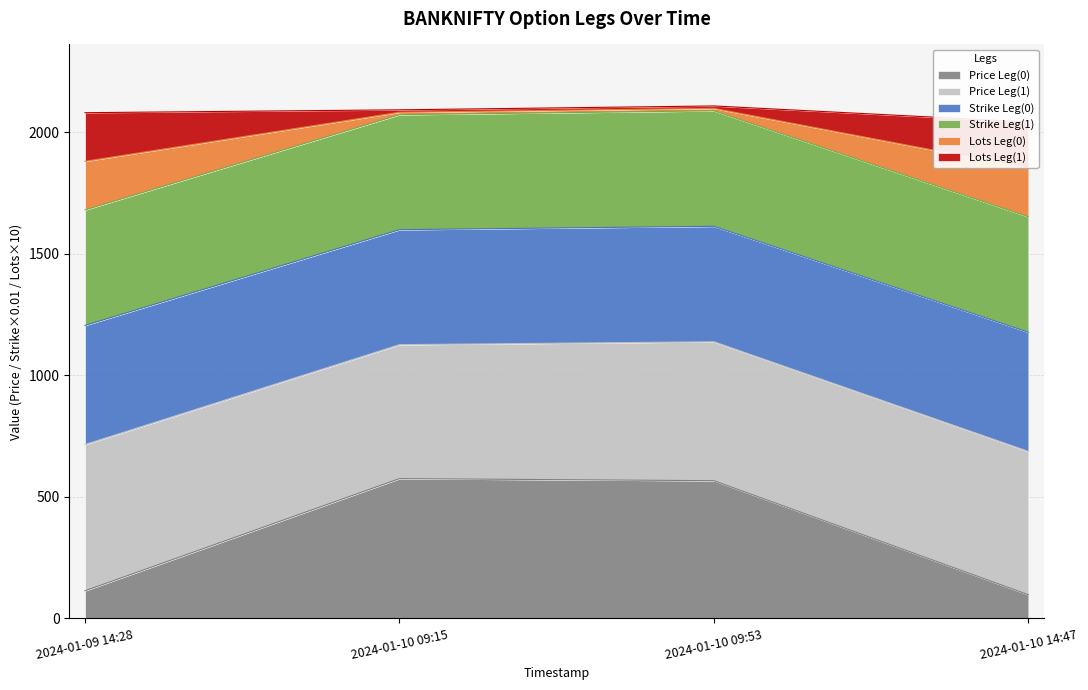

At which category does the chart reach its minimum across all series?

2024-01-10 14:47